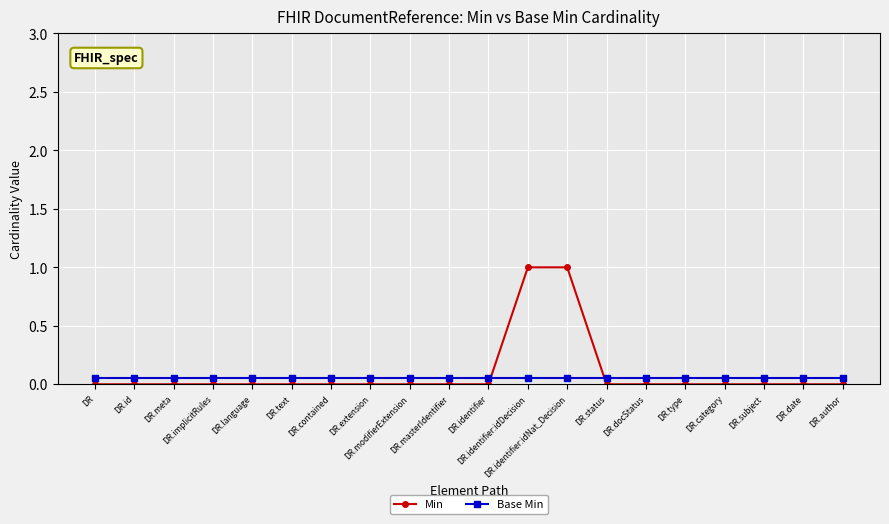

Between which two adjacent categories do Base Min and Min first intersect?

DR.identifier and DR.identifier:idDecision